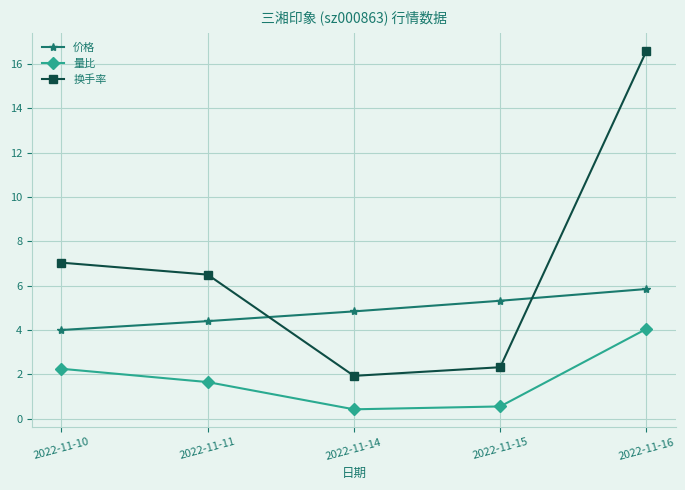

Which series has the widest spread of values?

换手率